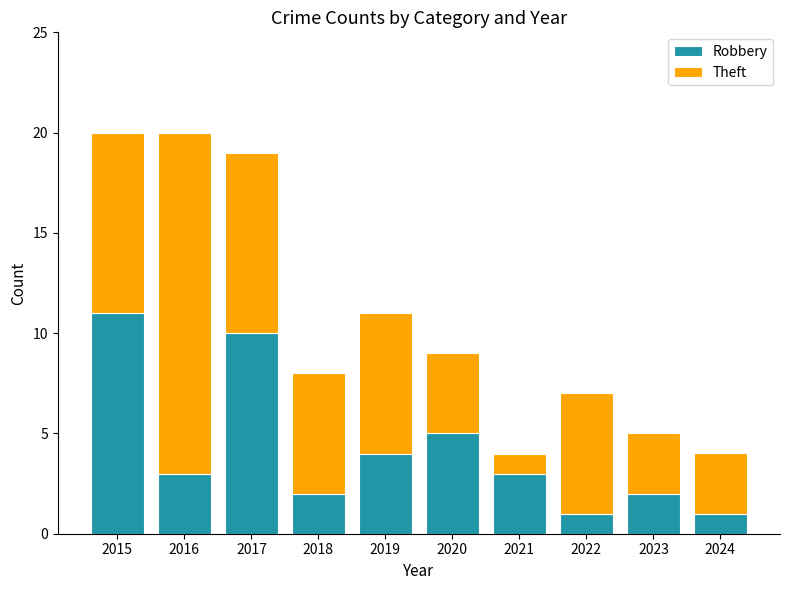

Where does the Robbery series first go above 3?

2015